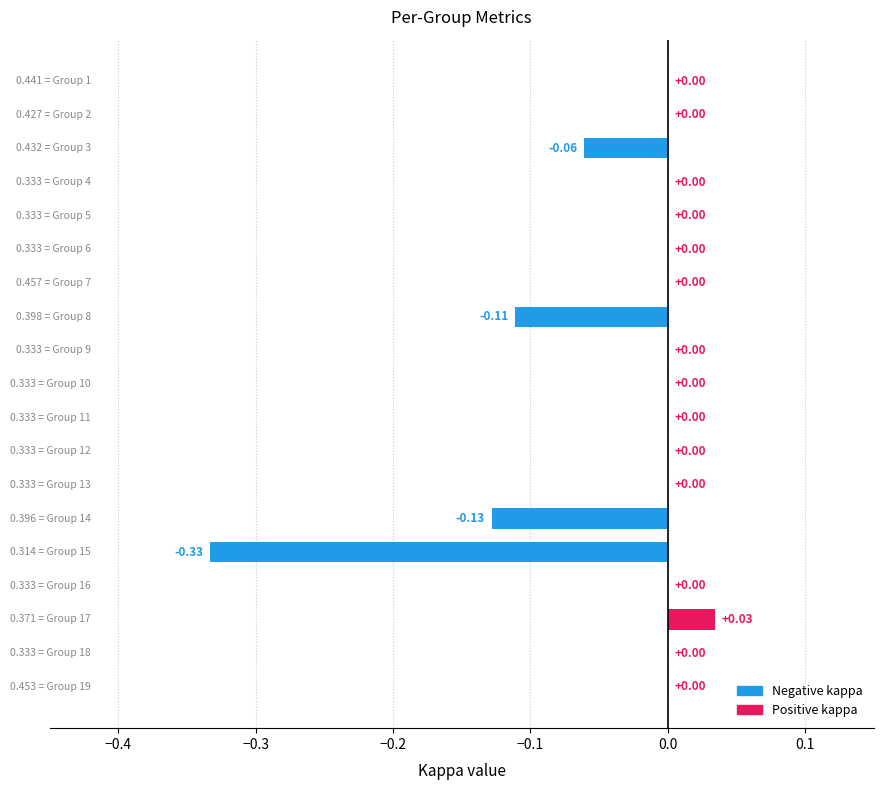

What is the sum of all values?

-0.6